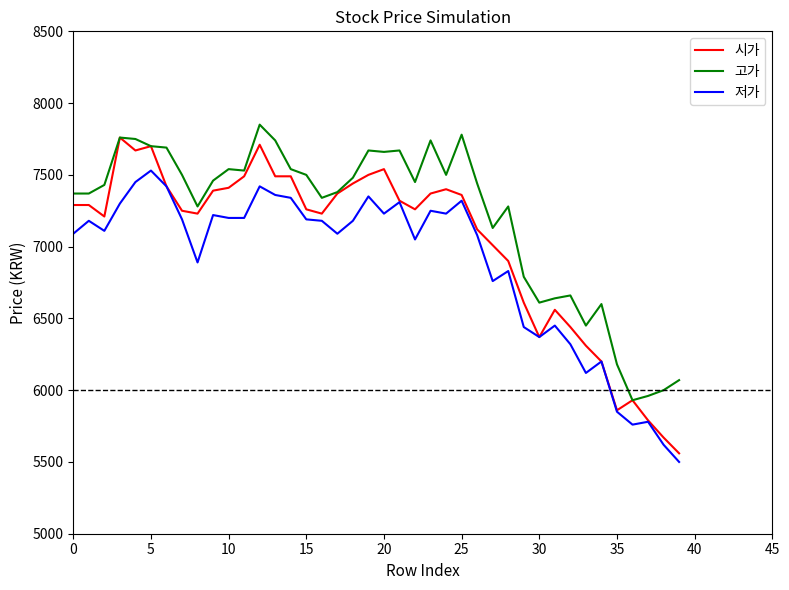

Which series has the largest total across all categories?

고가